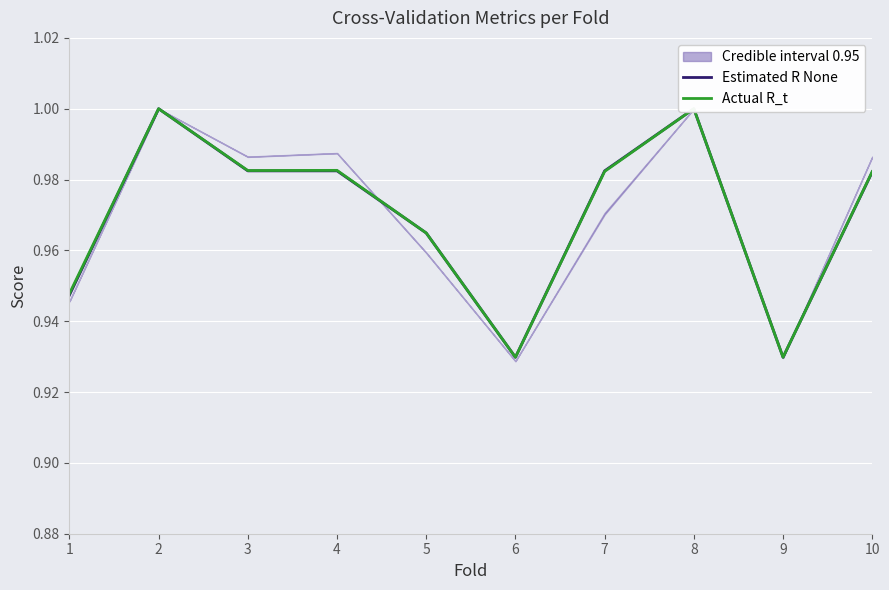

True or false: Actual R_t has a value of 0.9 at 9.

True